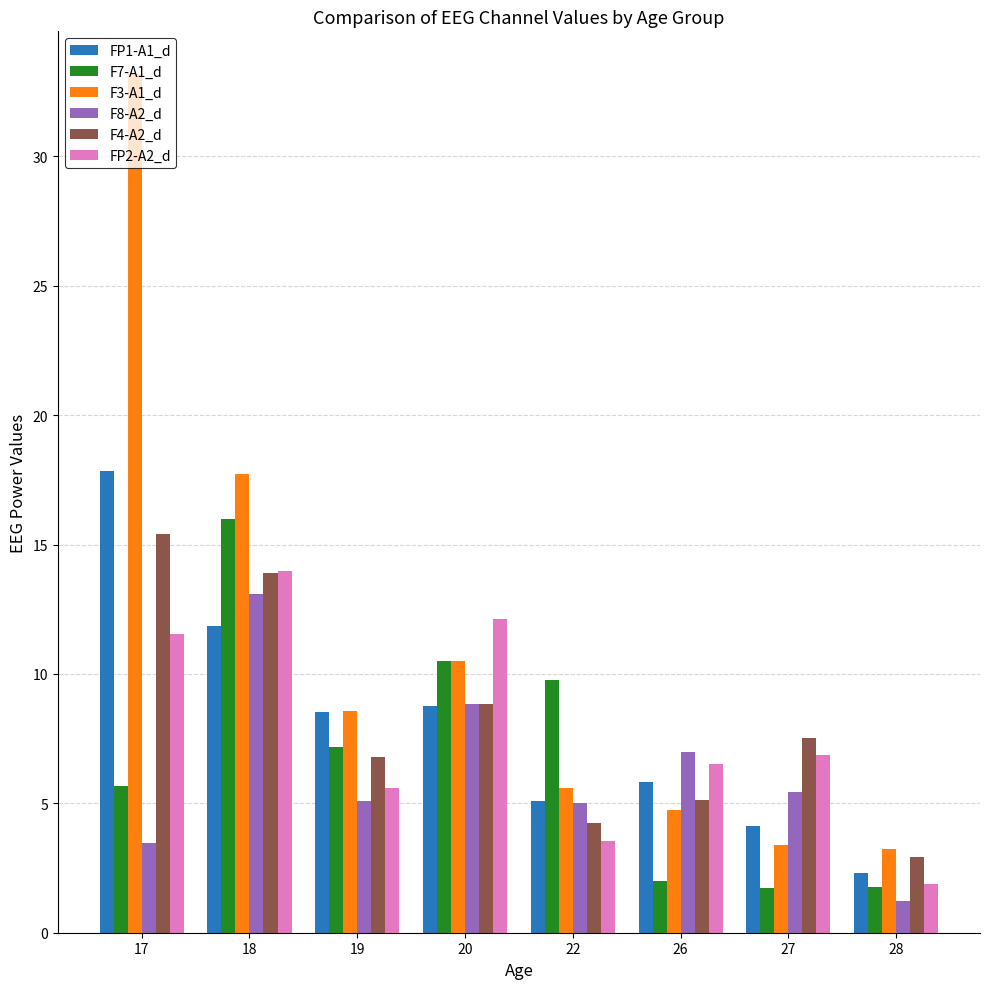

True or false: FP2-A2_d has a value of 2.1 at 22.

False